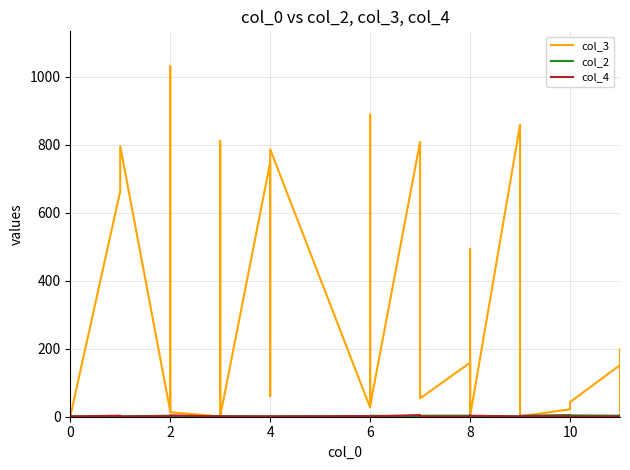

Count the number of data series in this chart.

3